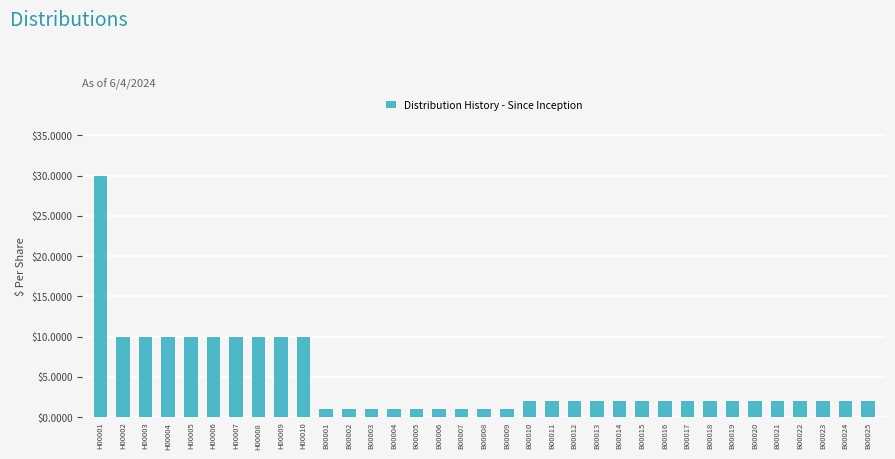

What is the label of the 24th bar from the left?

B00014